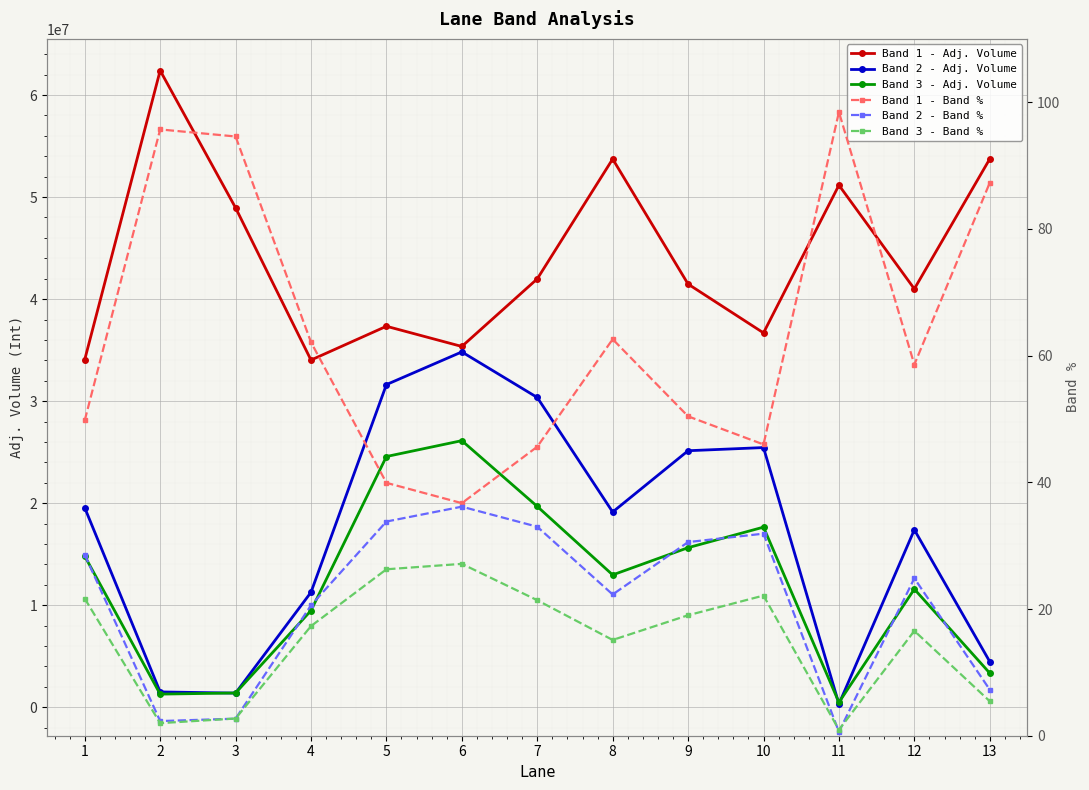

At which label does Band 1 - Band % reach its minimum?

6